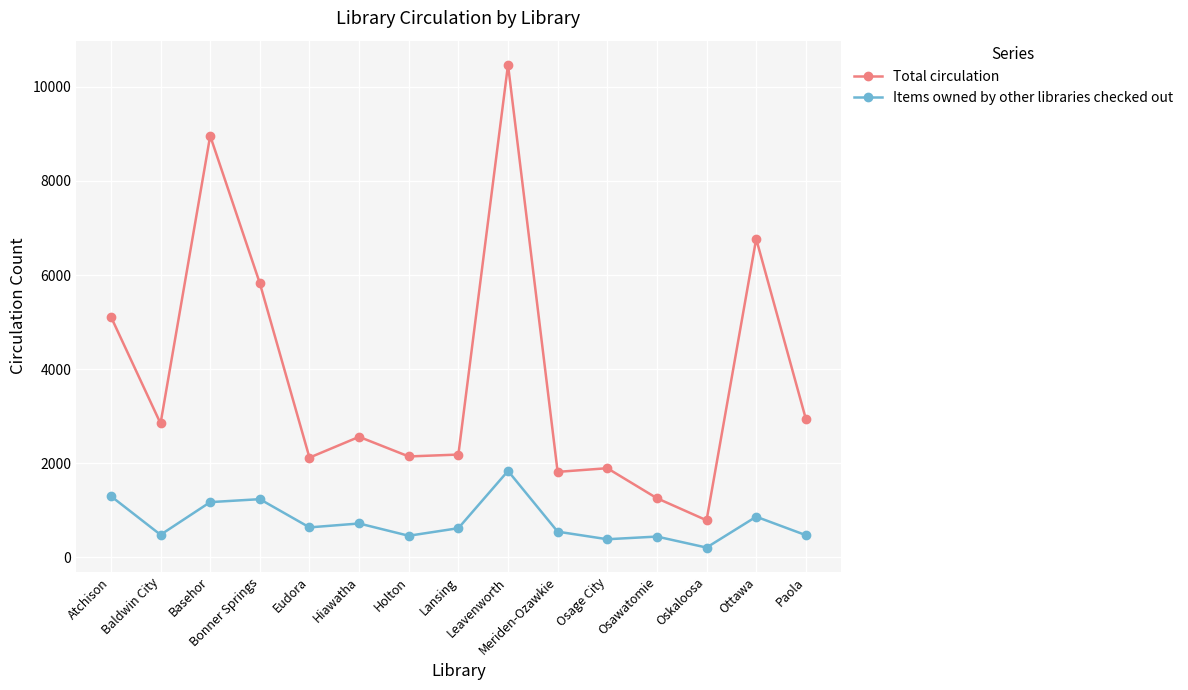

What position from the right is Leavenworth?

7